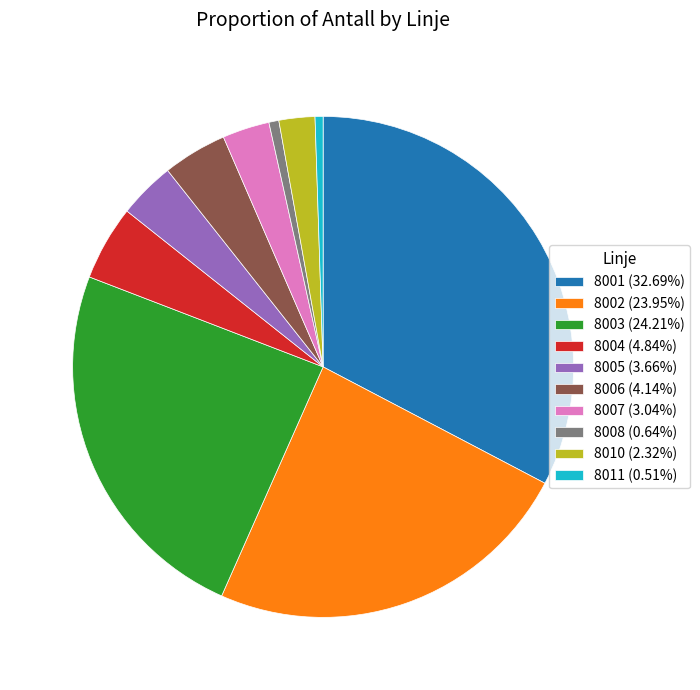

Approximately how many times larger is the value at 8001 (32.69%) compared to 8003 (24.21%)?

1.4